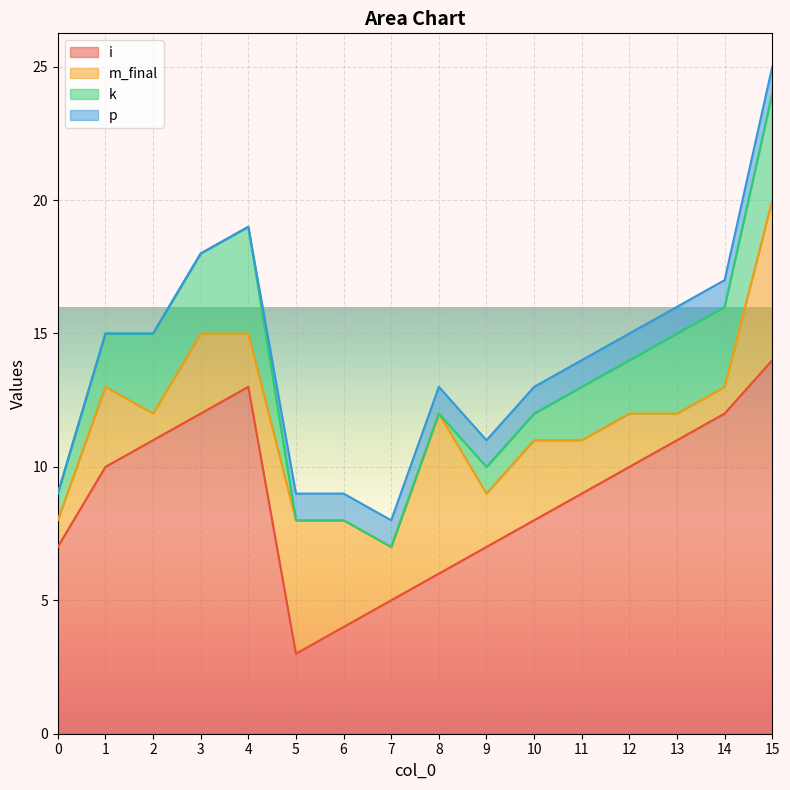

Which category has the lowest value in the i series?

5